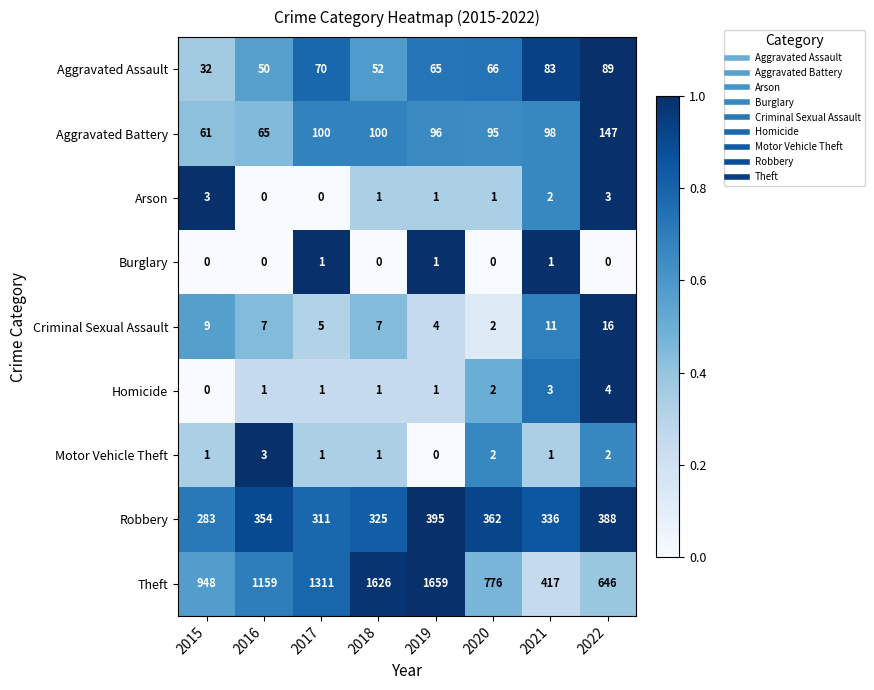

Which series has the widest spread of values?

Theft